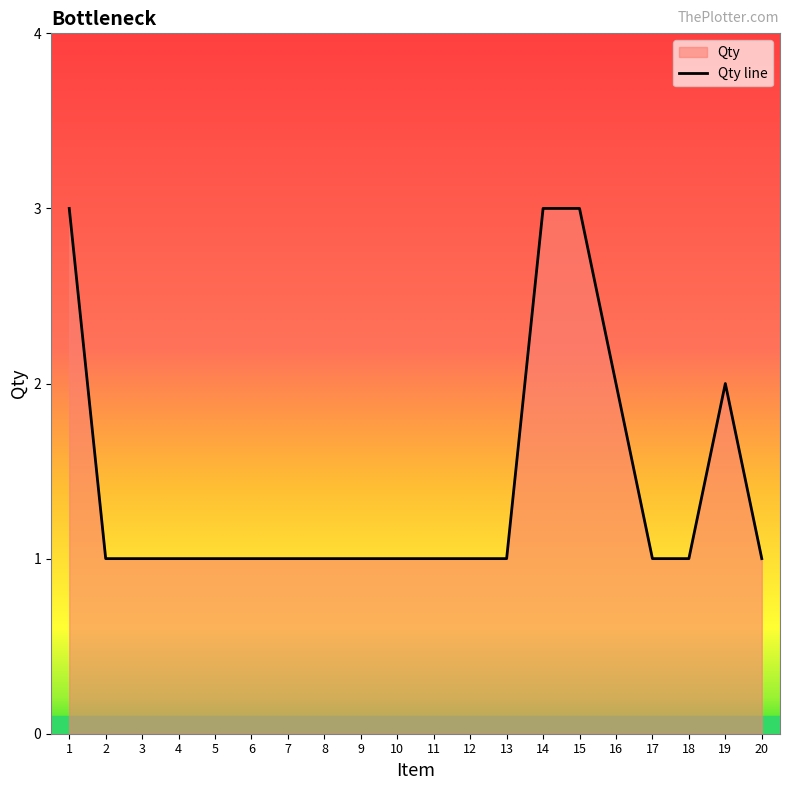

True or false: the data shows 1 at 7.

True